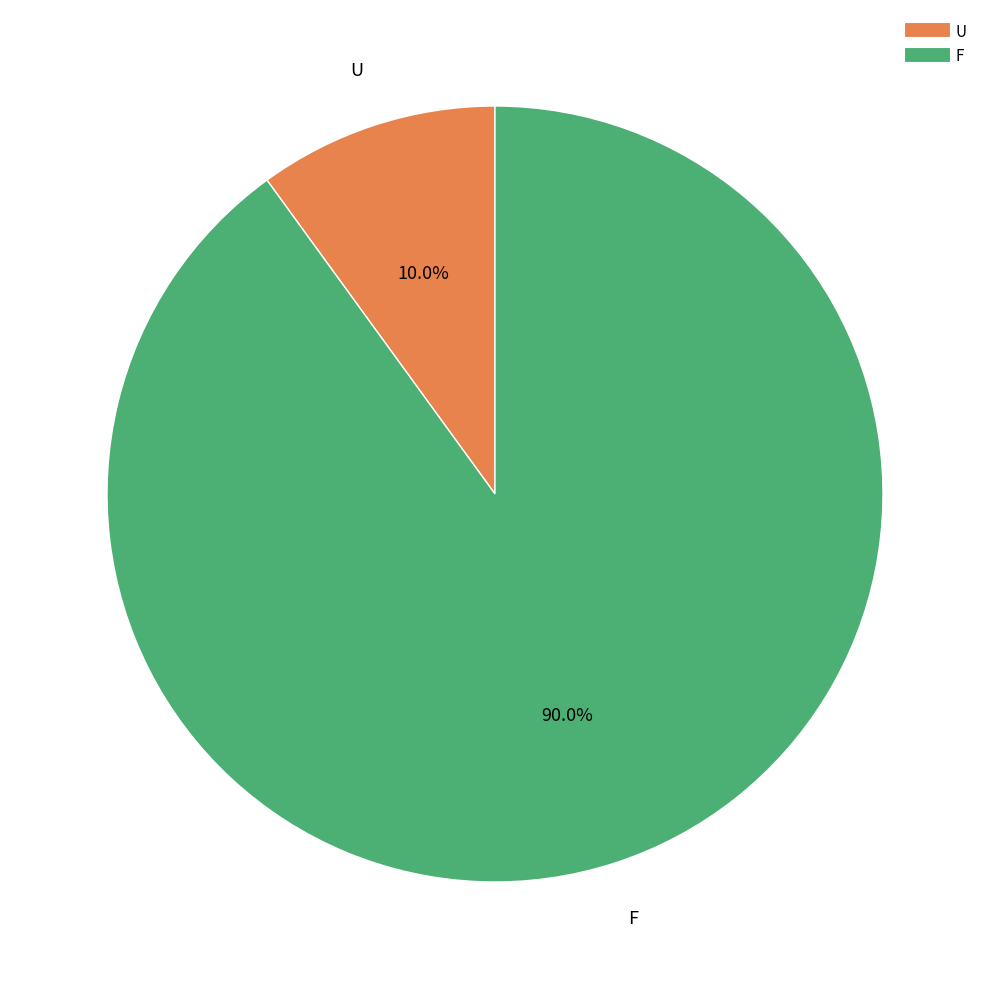

Does U represent more than half of the total?

No